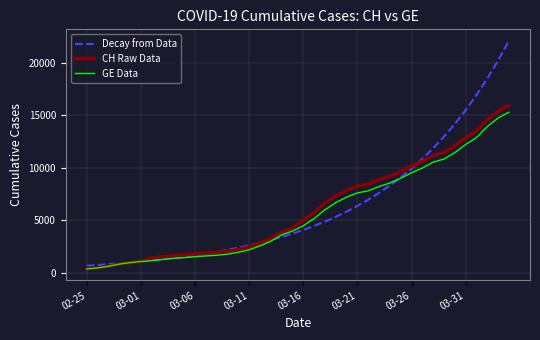

What is the highest value of the CH Raw Data series?

15926.0